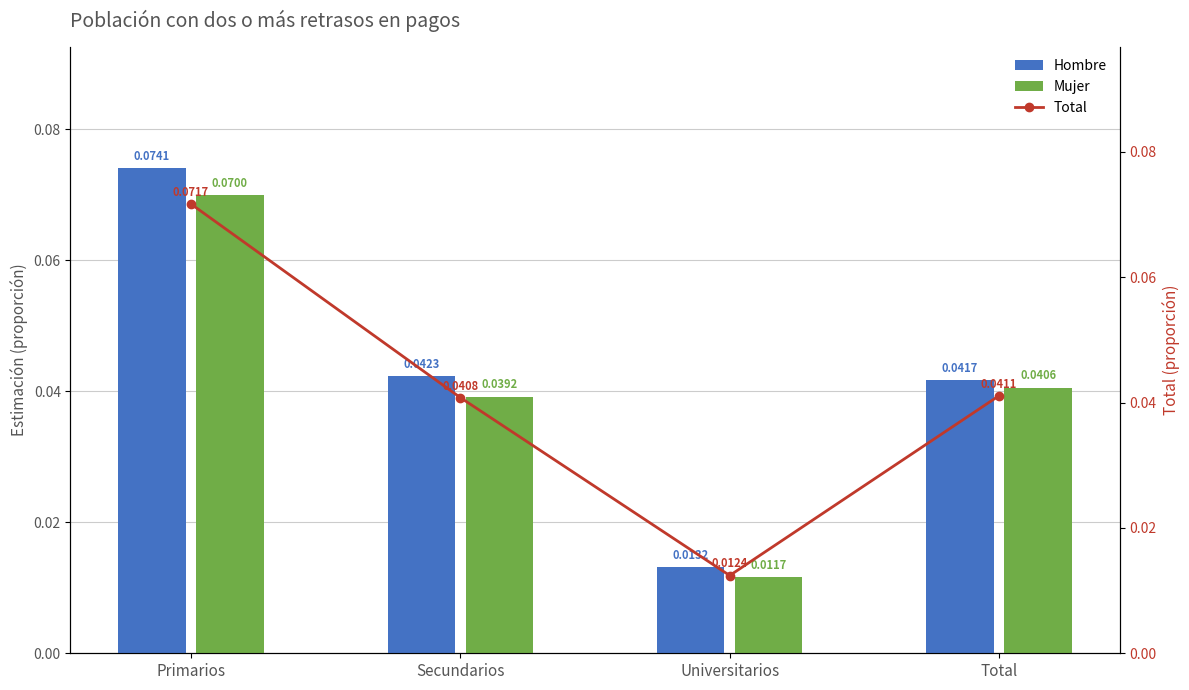

Which has a higher value, Universitarios or Total?

Total